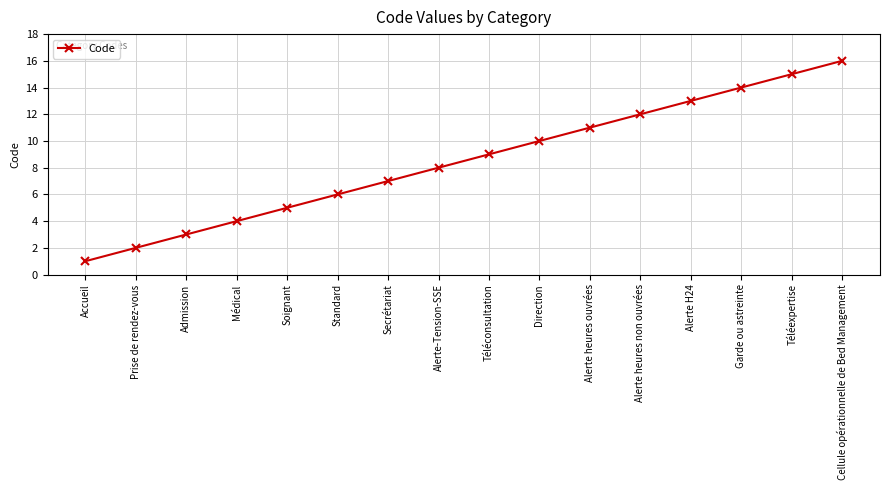

List the labels in order of value, largest first.

Cellule opérationnelle de Bed Management, Téléexpertise, Garde ou astreinte, Alerte H24, Alerte heures non ouvrées, Alerte heures ouvrées, Direction, Téléconsultation, Alerte-Tension-SSE, Secrétariat, Standard, Soignant, Médical, Admission, Prise de rendez-vous, Accueil